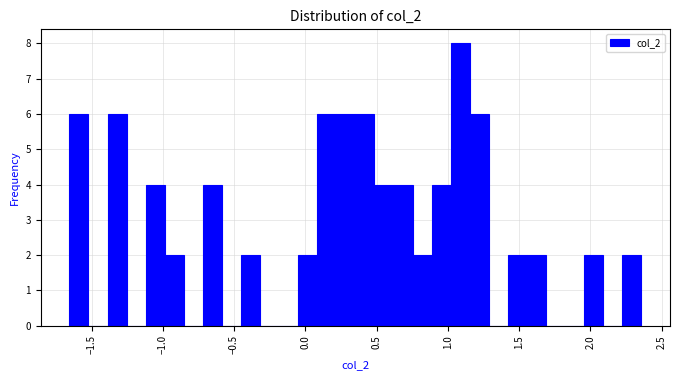

Around what value on the x-axis is the tallest bar? Give the approximate position of its centre, as read against the axis.

1.10